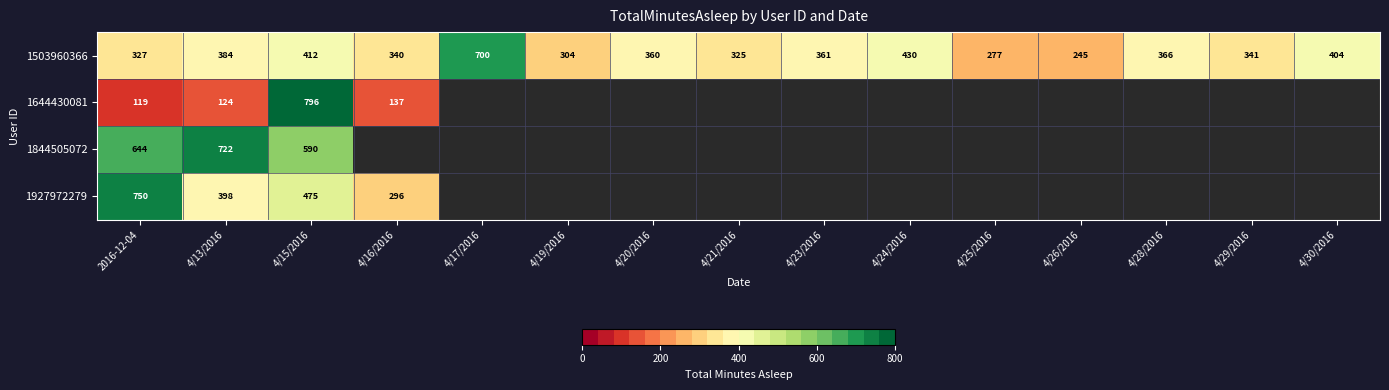

What is the difference between the highest and lowest values at 4/13/2016?

598